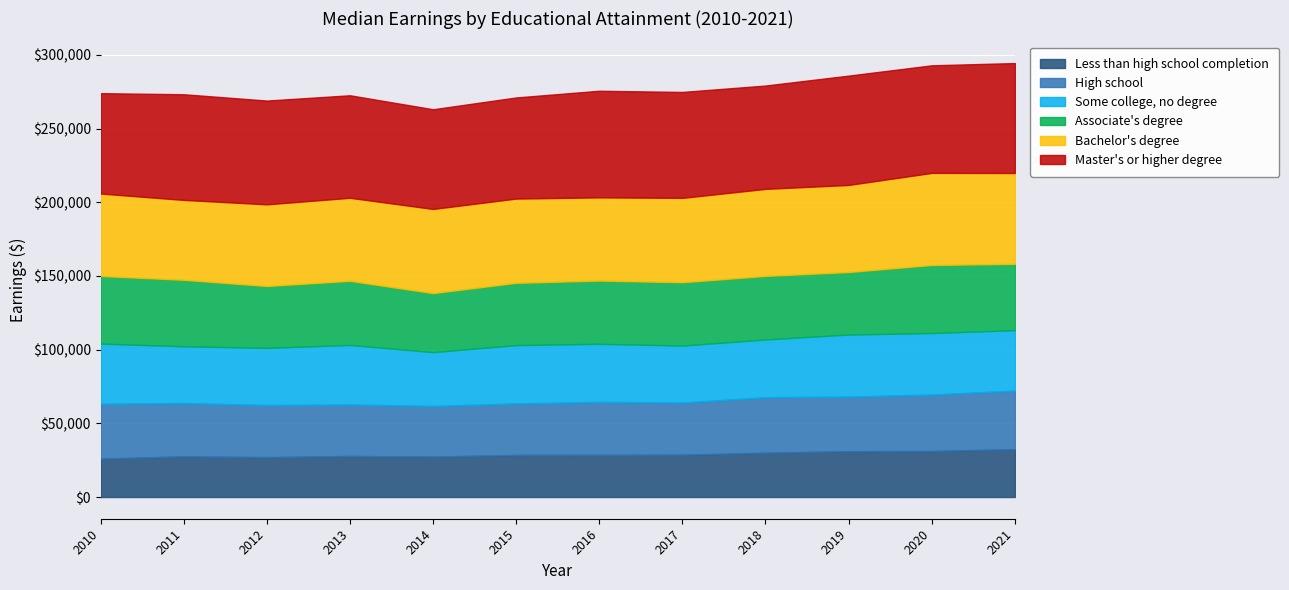

True or false: Less than high school completion has more than 1 interior local peaks.

True